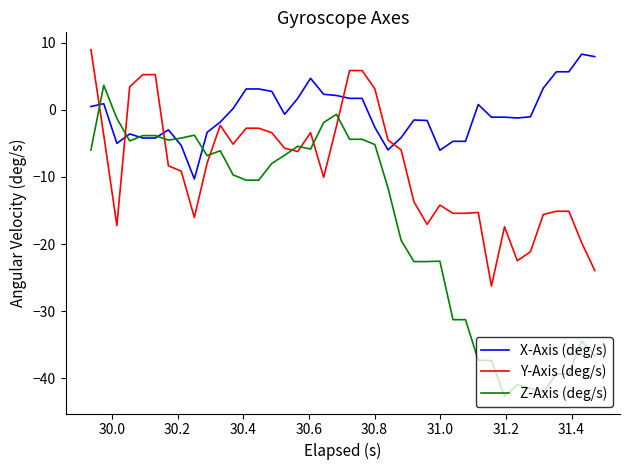

True or false: Y-Axis (deg/s) has more than 0 points higher than both neighbors.

True